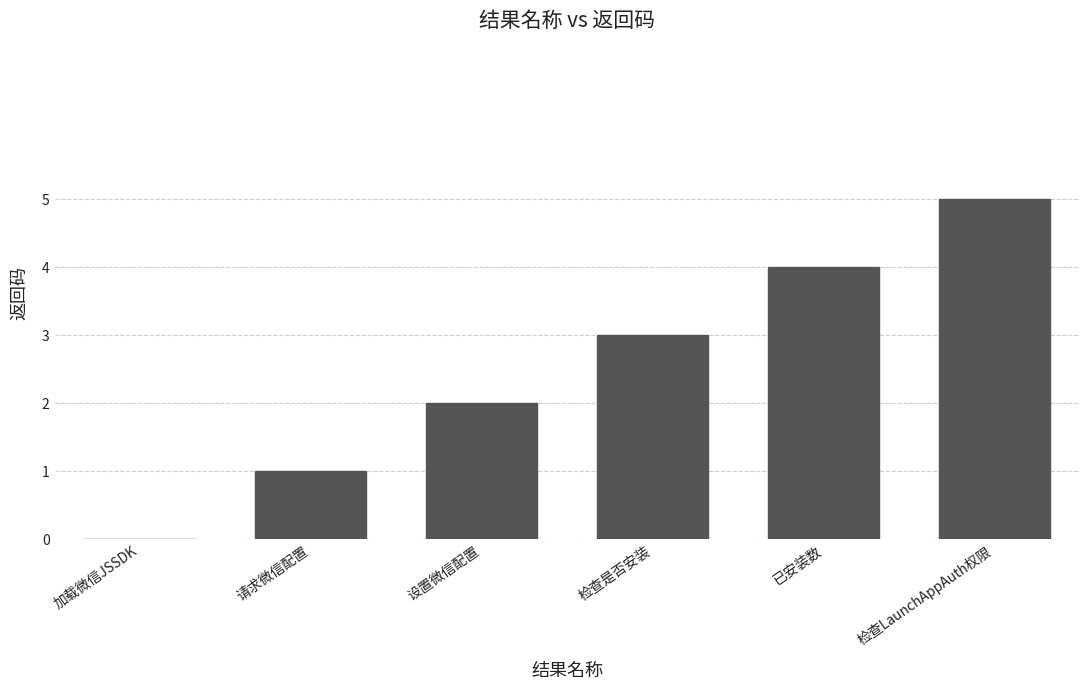

What is the ratio of the value at 请求微信配置 to the value at 设置微信配置?

0.5